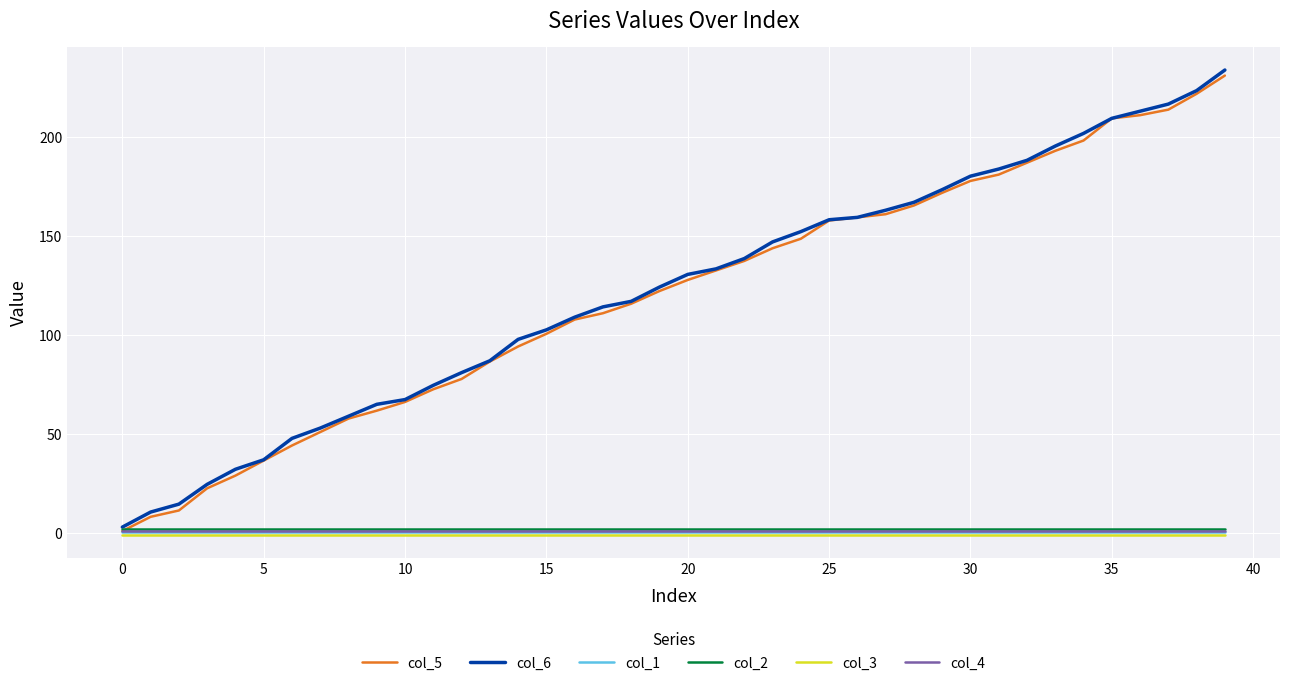

What are all the series names shown in the legend?

col_5, col_6, col_1, col_2, col_3, col_4